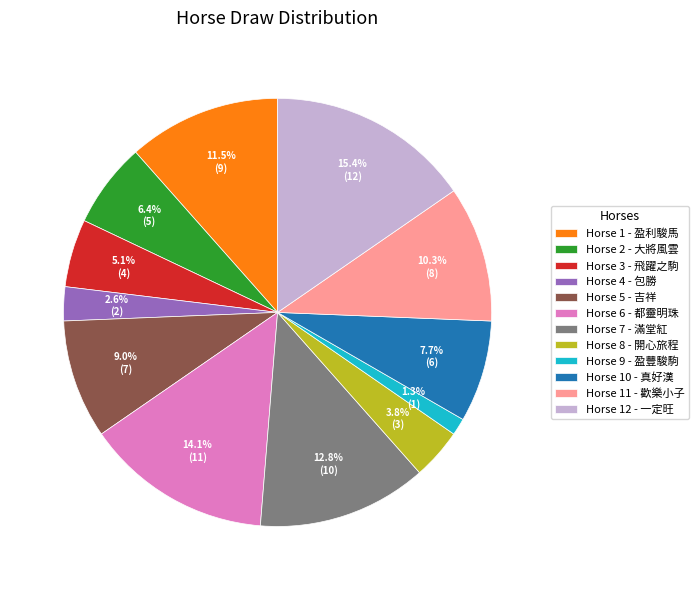

To the nearest percent, what is the difference between the largest and smallest slice percentages?

14%